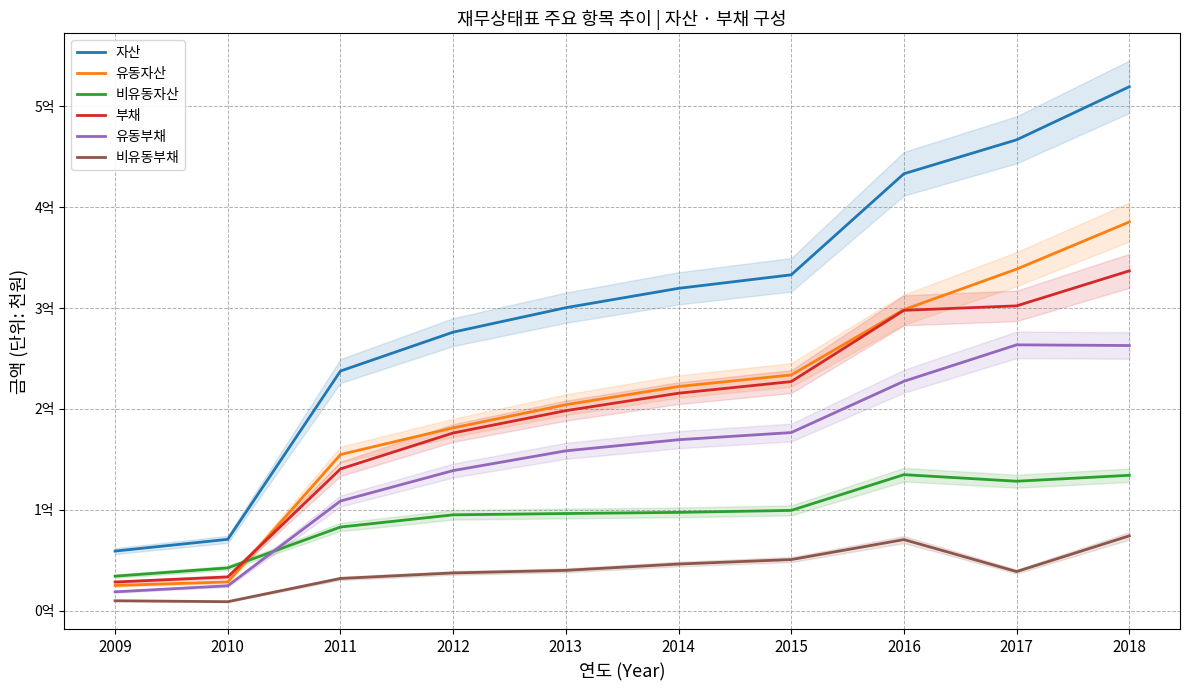

At which category does the chart reach its minimum across all series?

2010